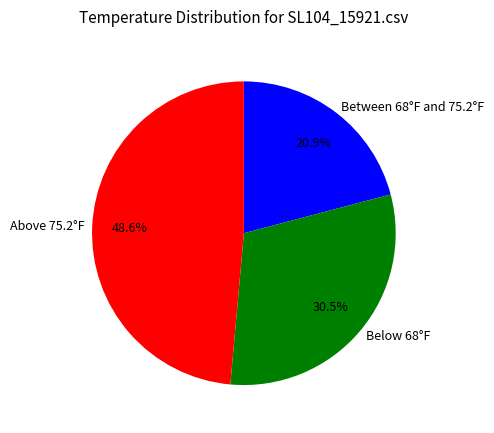

Does Above 75.2°F represent more than half of the total?

No